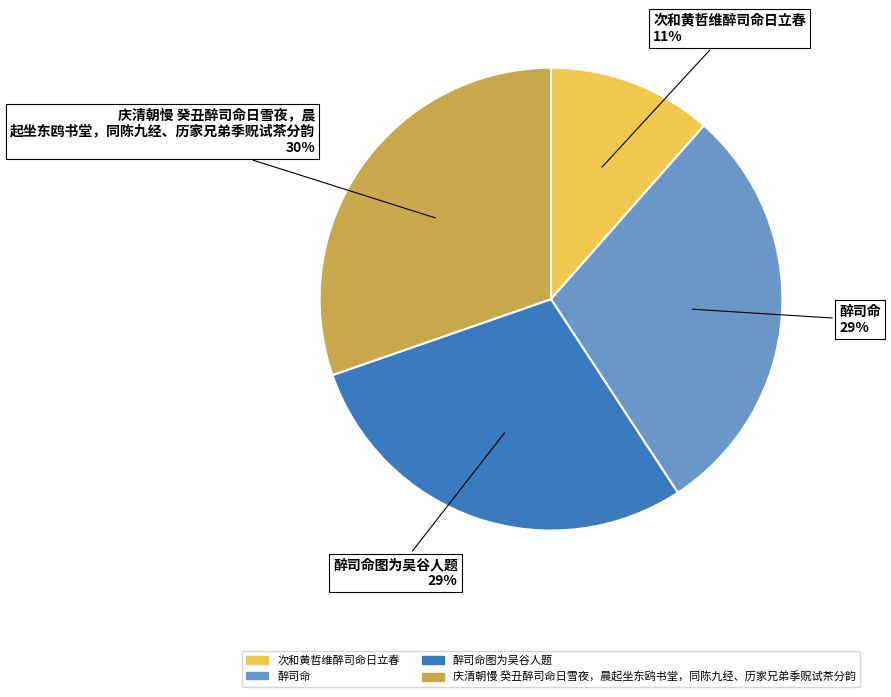

To the nearest percent, what is the difference between the largest and smallest slice percentages?

19%